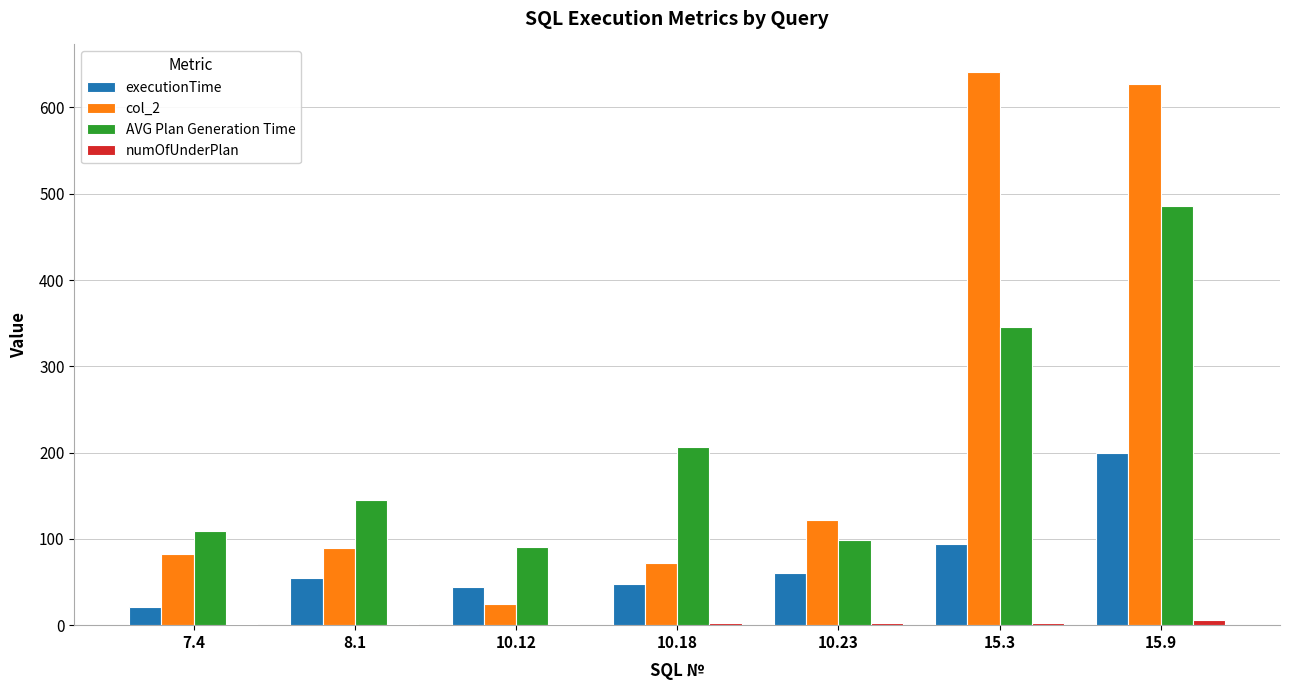

What is the sum of all col_2 values?

1659.0